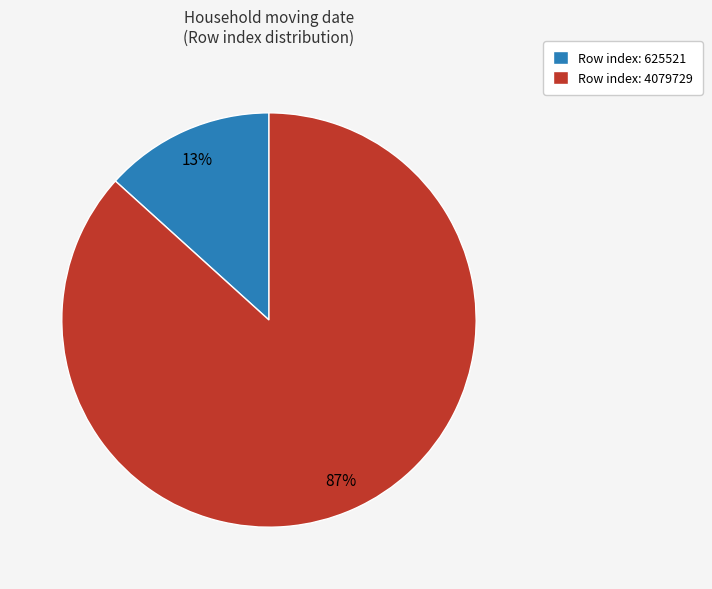

To the nearest percent, what is the combined percentage of Row index: 4079729 and Row index: 625521?

100%